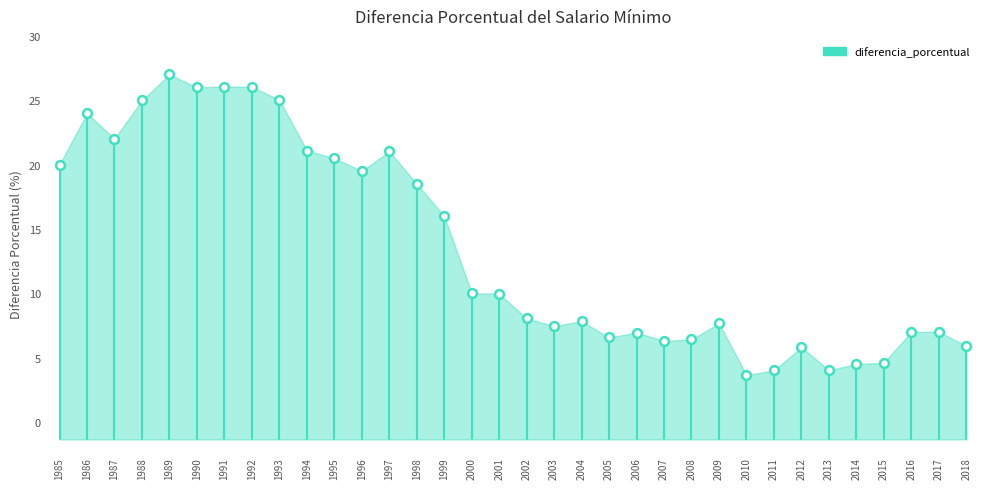

What Y value in the scatter plot is closest to 15?

16.0